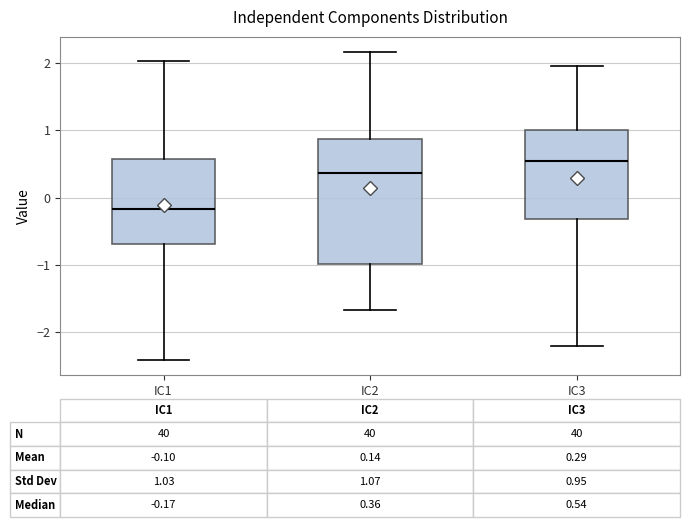

Which box has the highest median line?

IC3